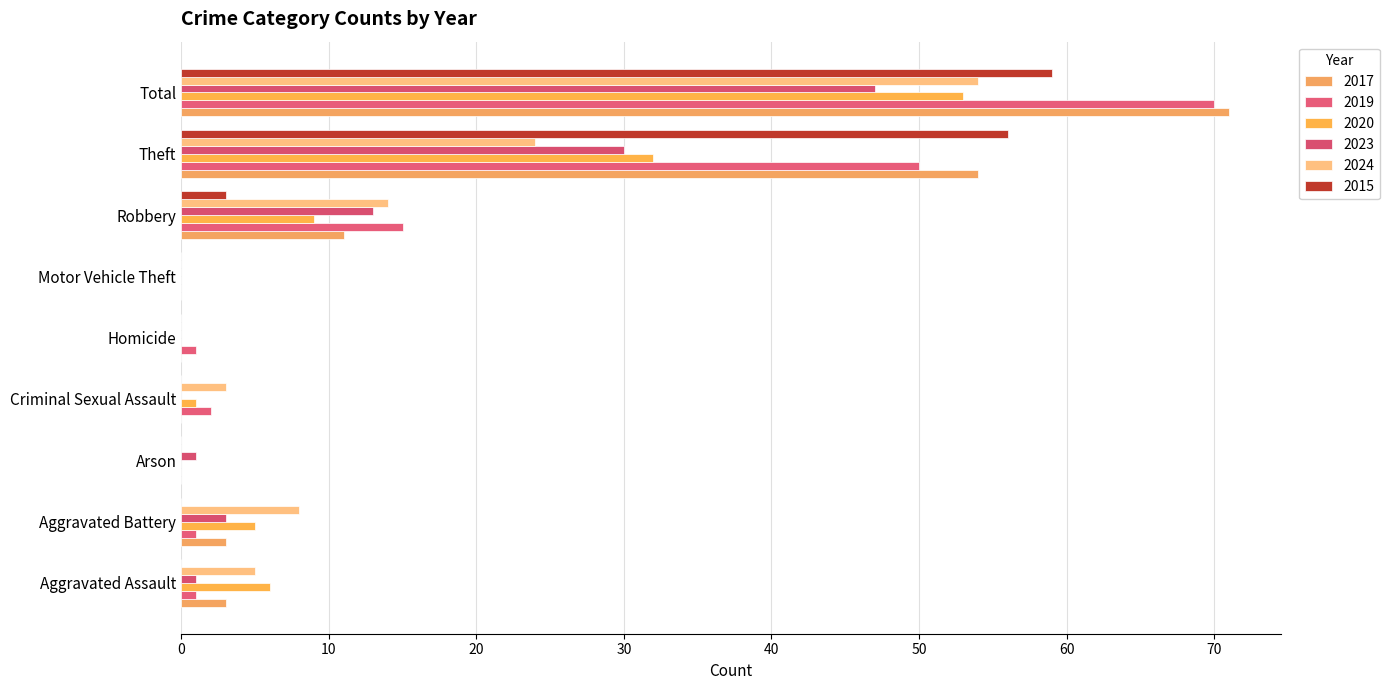

List the labels in order of 2020 value, largest first.

Total, Theft, Robbery, Aggravated Assault, Aggravated Battery, Criminal Sexual Assault, Arson, Homicide, Motor Vehicle Theft